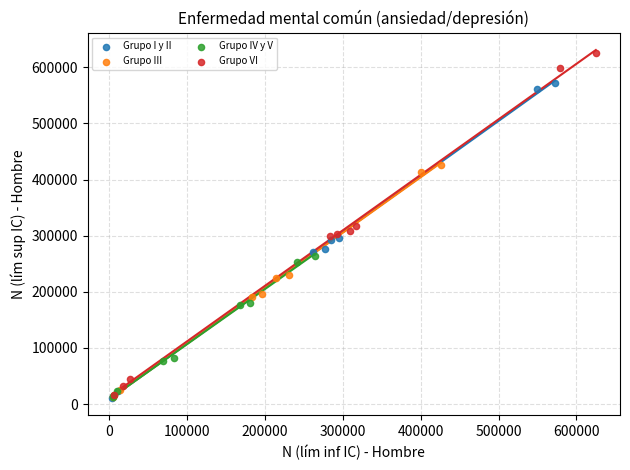

Which series has the largest Y range (max minus min)?

Grupo VI